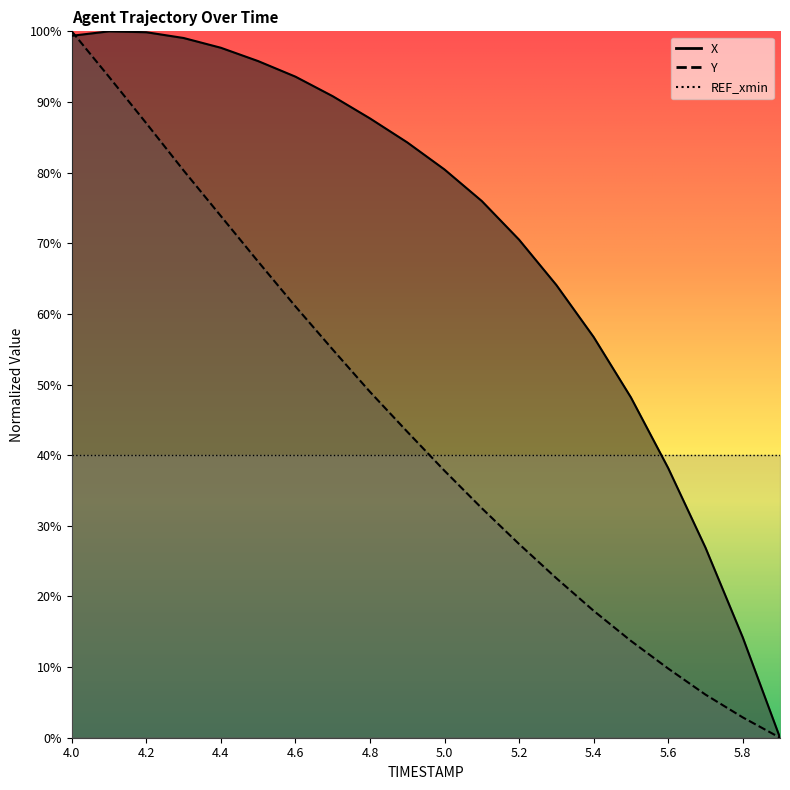

At which category does X reach its first local peak?

4.1